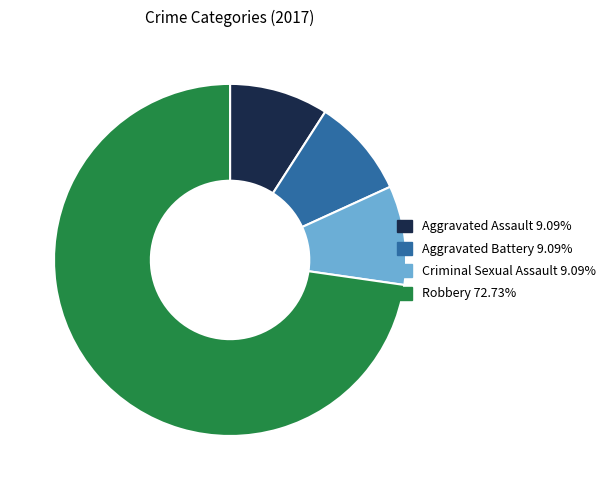

Is there any slice that represents more than half of the pie?

Yes